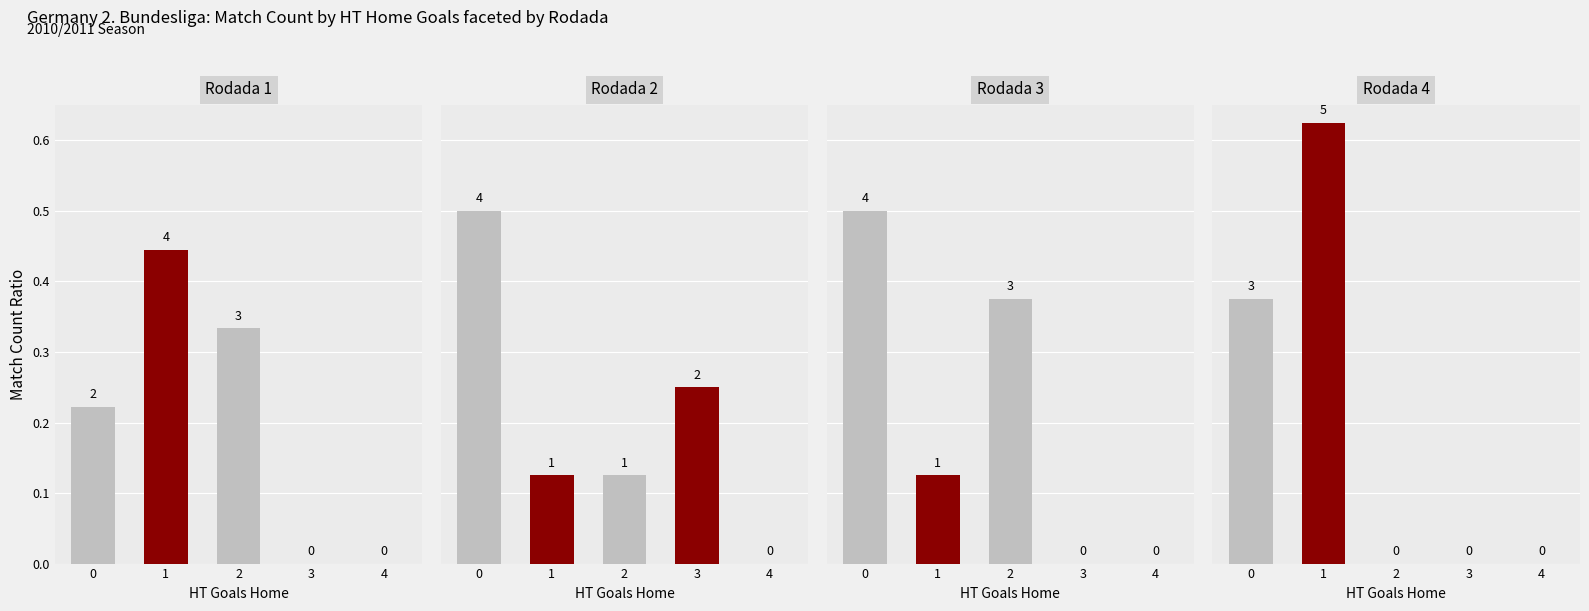

What is the value of the Rodada 2 bar at the 3rd from the left?

0.1